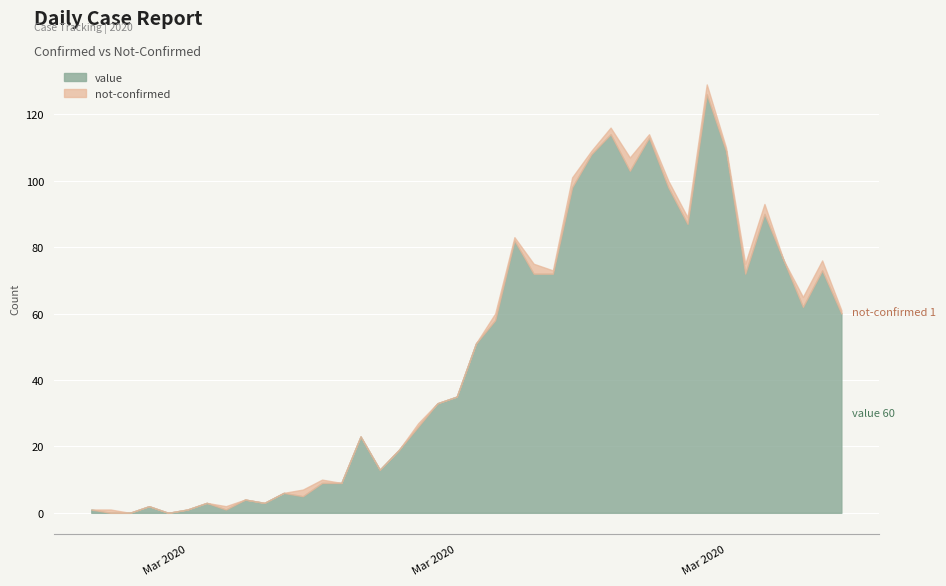

Between 2020-03-12 and 2020-03-22, which series saw the biggest shift?

value